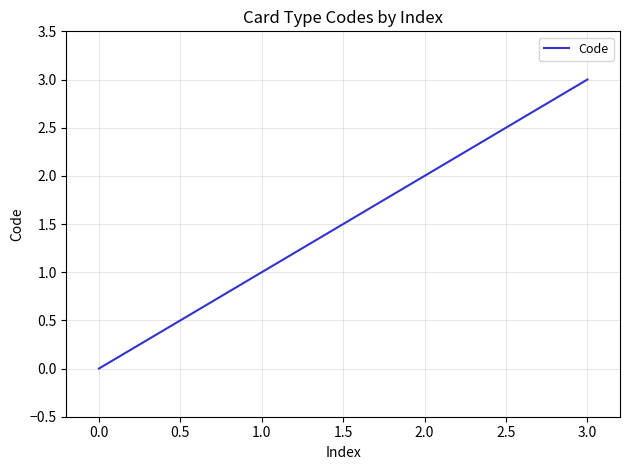

True or false: there are more than 1 points higher than both neighbors.

False